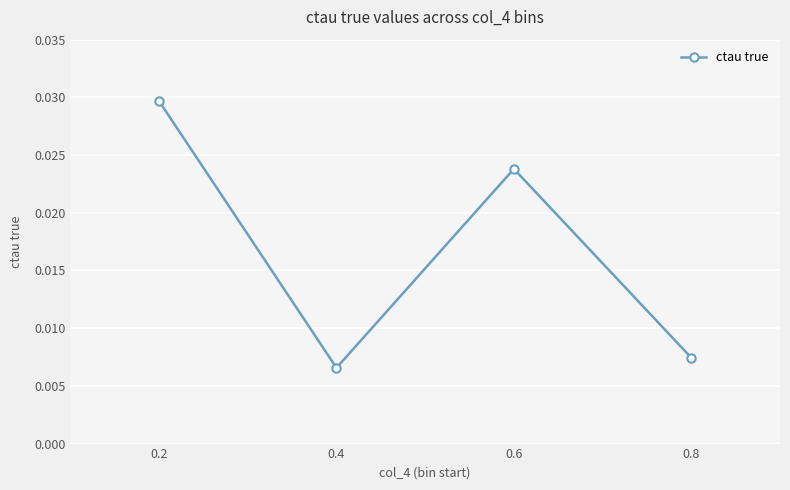

Where is the first local minimum?

0.4